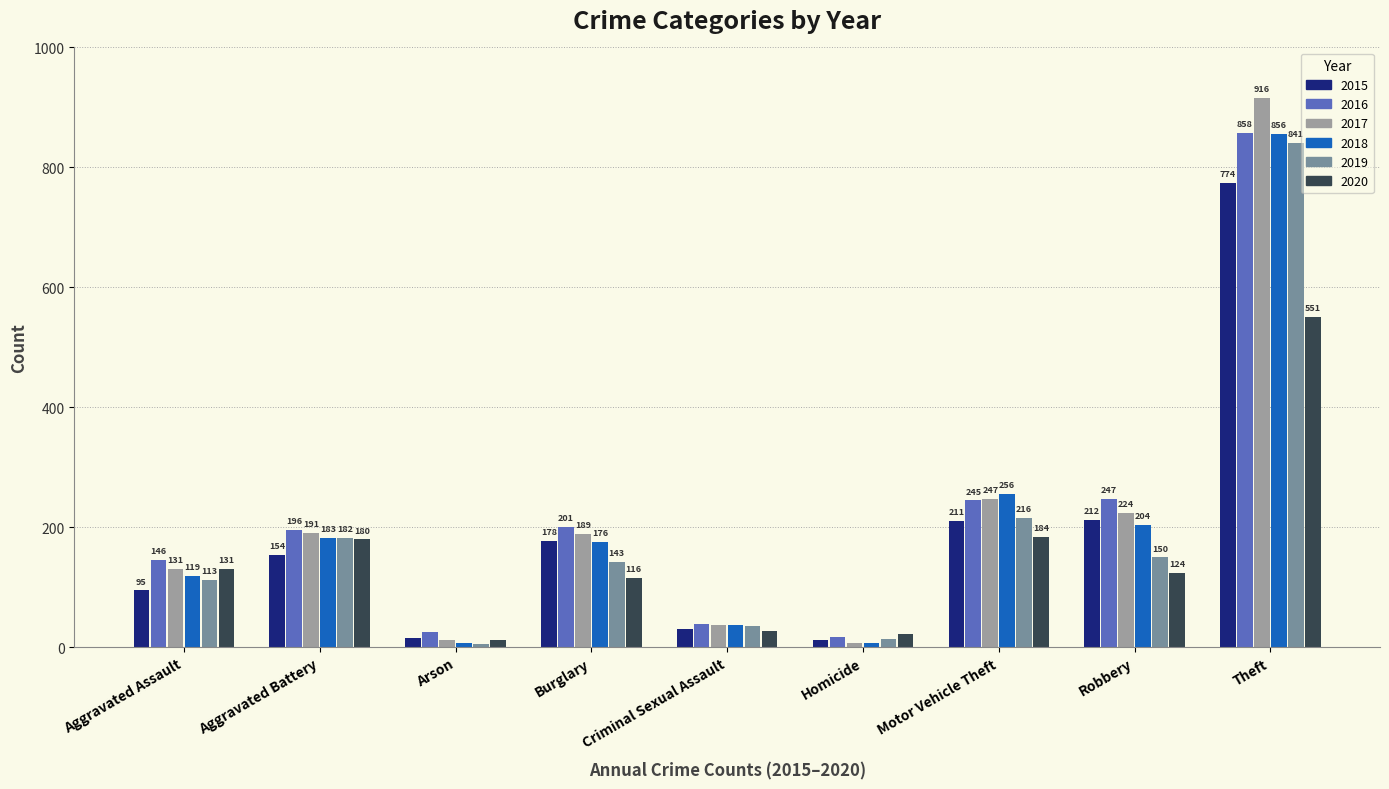

Rank the series by their maximum value, from highest to lowest.

2017, 2016, 2018, 2019, 2015, 2020